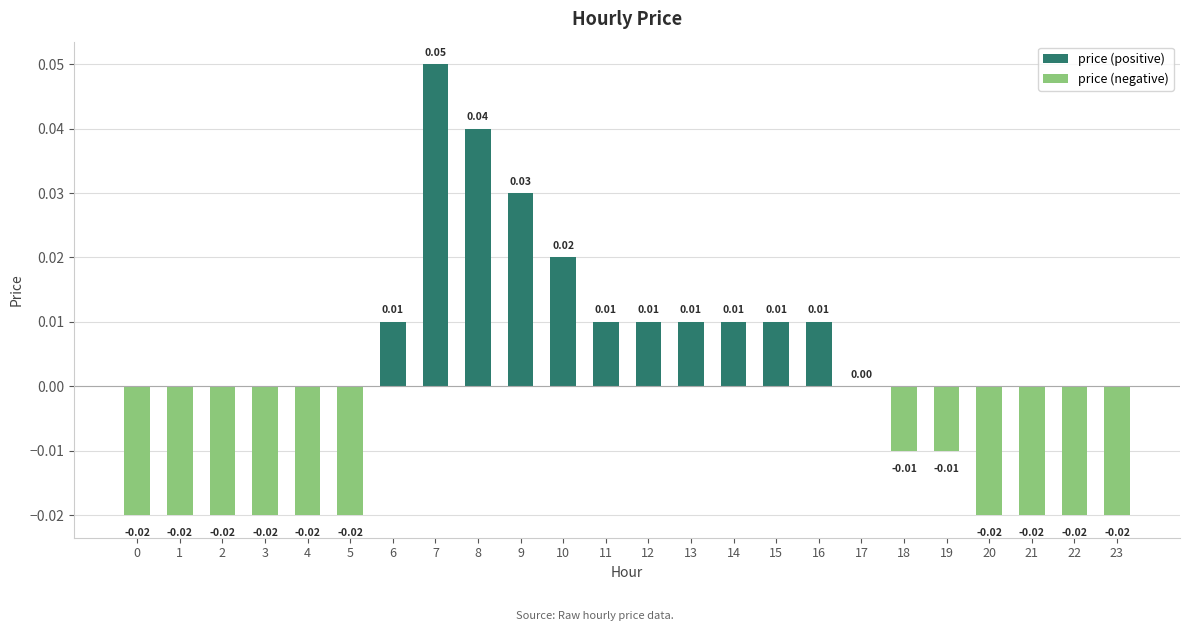

Does the chart contain any negative values?

Yes